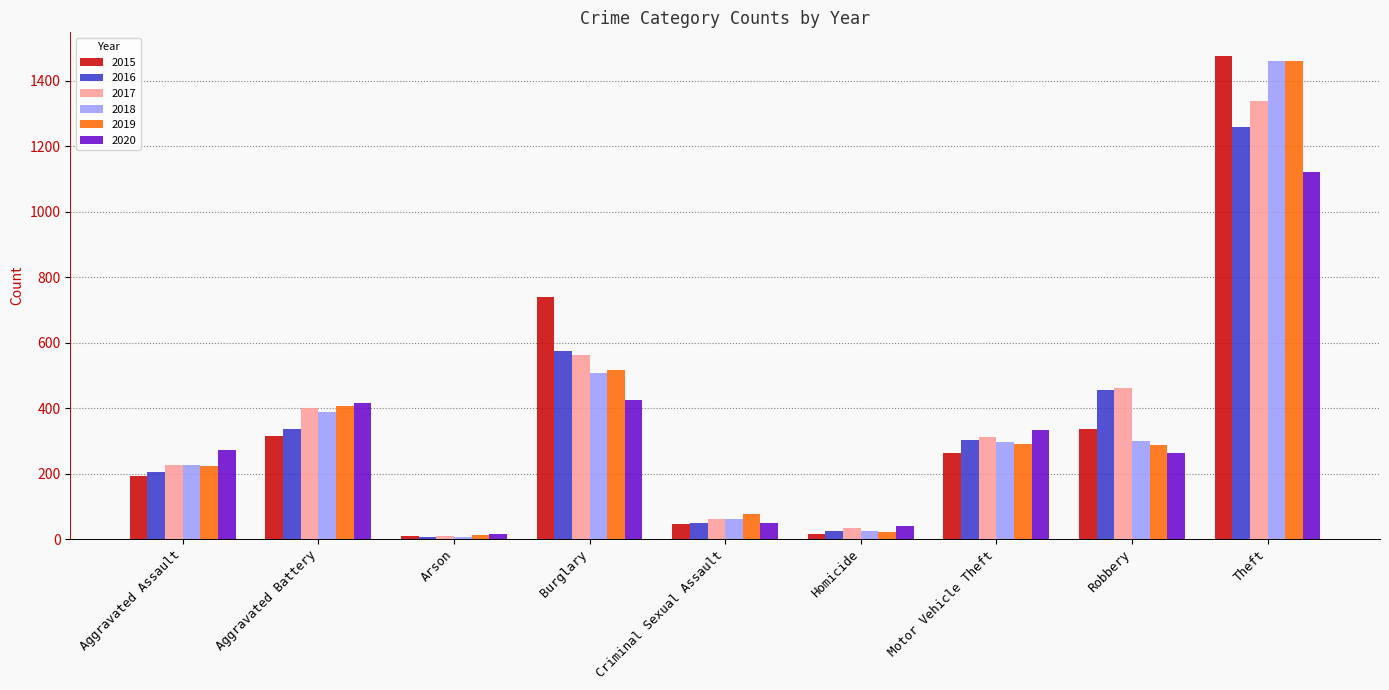

True or false: 2018 has a value of 1461 at Theft.

True